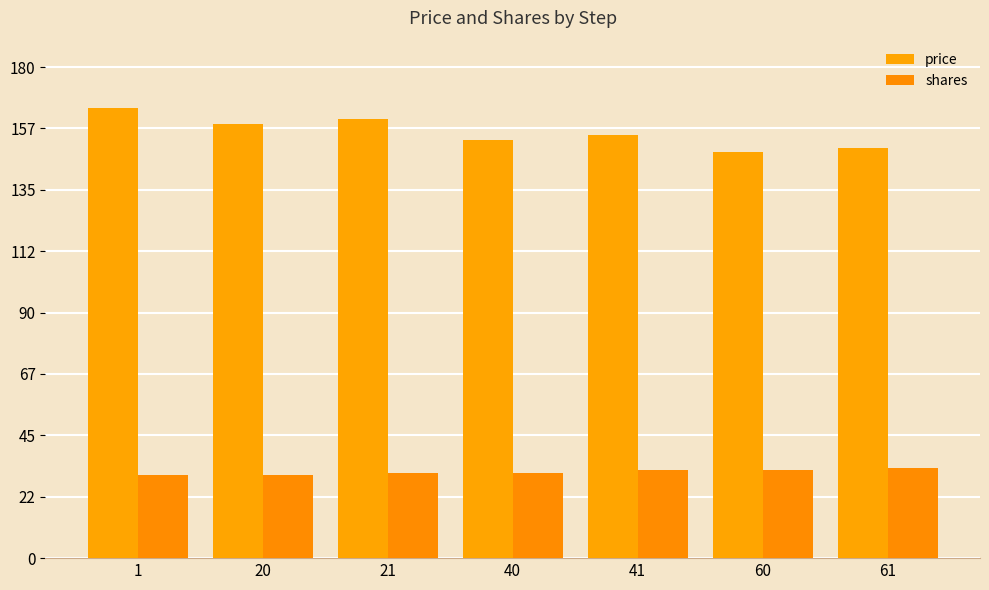

Count the number of categories in the chart.

7